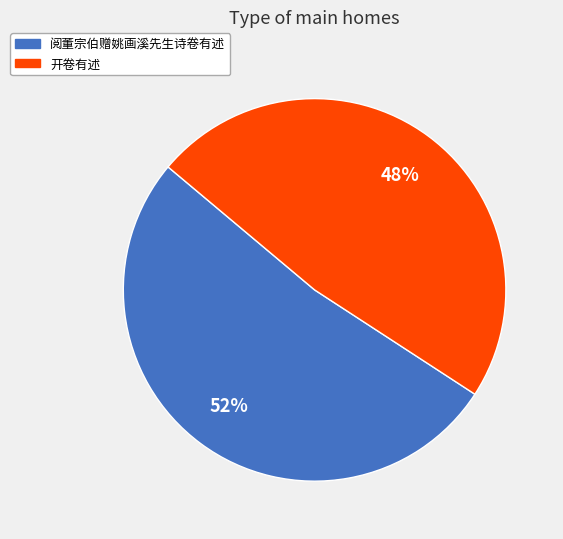

Combined, do 开卷有述 and 阅董宗伯赠姚画溪先生诗卷有述 account for over 50%?

Yes